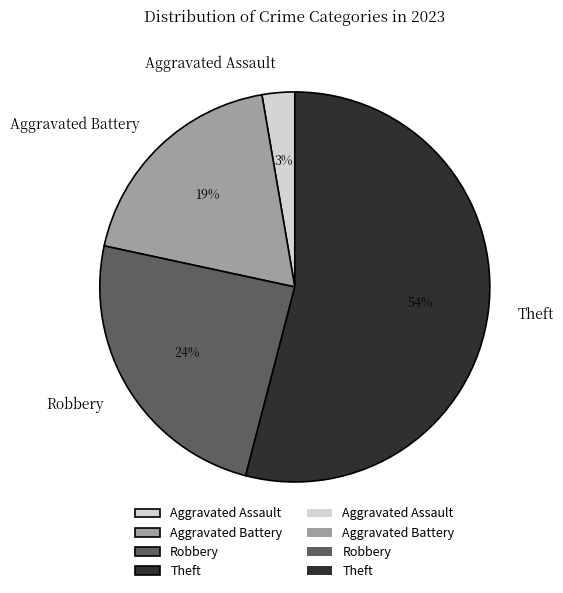

Is it true that Robbery is 37% of the pie?

False